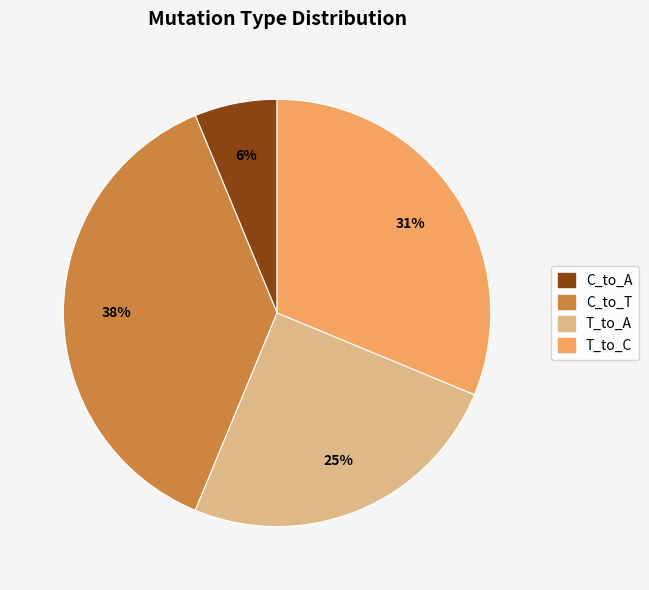

Is there any slice that represents more than half of the pie?

No